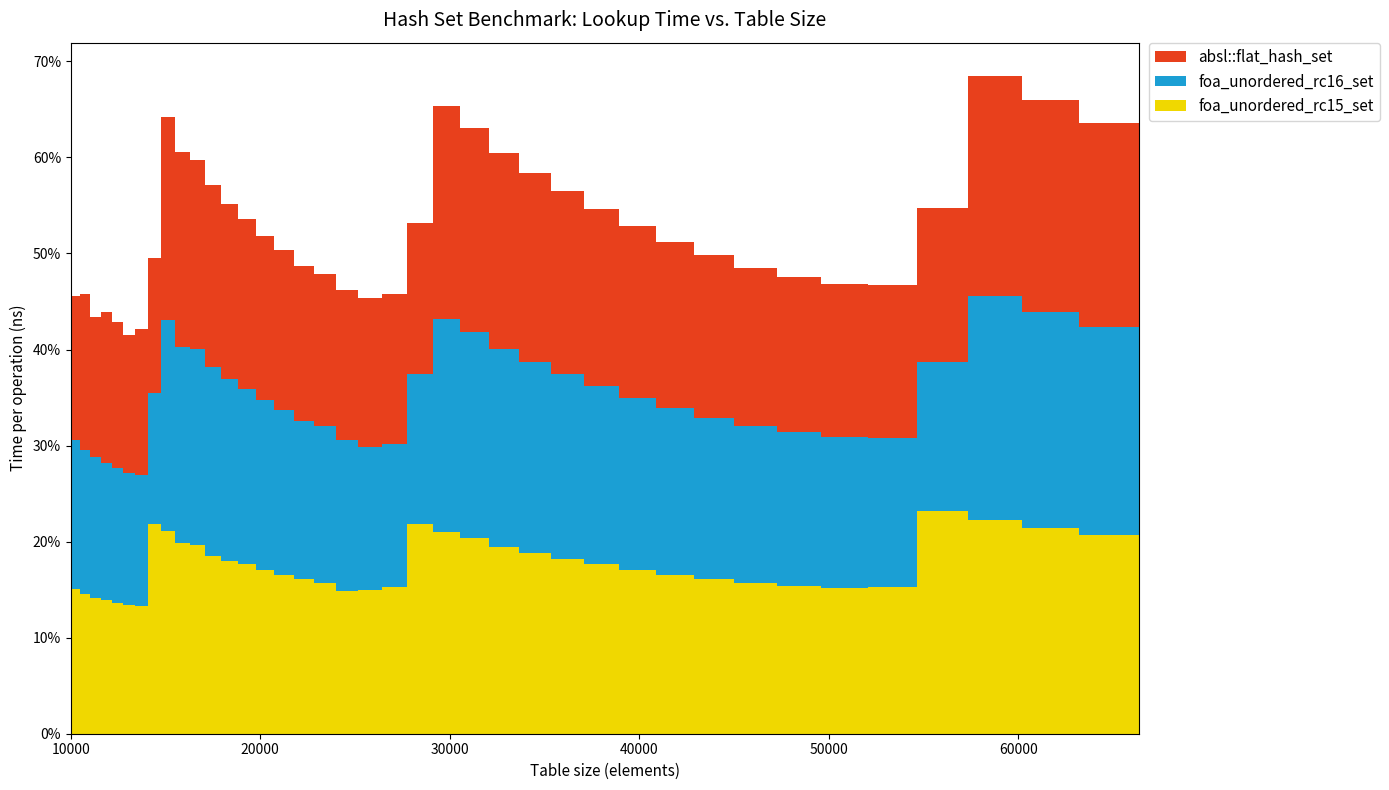

Reading left to right, transcribe all the data shown in this chart.

absl::flat_hash_set: 0.2	0.2	0.1	0.2	0.2	0.1	0.2	0.1	0.2	0.2	0.2	0.2	0.2	0.2	0.2	0.2	0.2	0.2	0.2	0.2	0.2	0.2	0.2	0.2	0.2	0.2	0.2	0.2	0.2	0.2	0.2	0.2	0.2	0.2	0.2	0.2	0.2	0.2	0.2	0.2
foa_unordered_rc16_set: 0.2	0.1	0.1	0.1	0.1	0.1	0.1	0.1	0.2	0.2	0.2	0.2	0.2	0.2	0.2	0.2	0.2	0.2	0.2	0.1	0.1	0.2	0.2	0.2	0.2	0.2	0.2	0.2	0.2	0.2	0.2	0.2	0.2	0.2	0.2	0.2	0.2	0.2	0.2	0.2
foa_unordered_rc15_set: 0.2	0.1	0.1	0.1	0.1	0.1	0.1	0.2	0.2	0.2	0.2	0.2	0.2	0.2	0.2	0.2	0.2	0.2	0.1	0.2	0.2	0.2	0.2	0.2	0.2	0.2	0.2	0.2	0.2	0.2	0.2	0.2	0.2	0.2	0.2	0.2	0.2	0.2	0.2	0.2